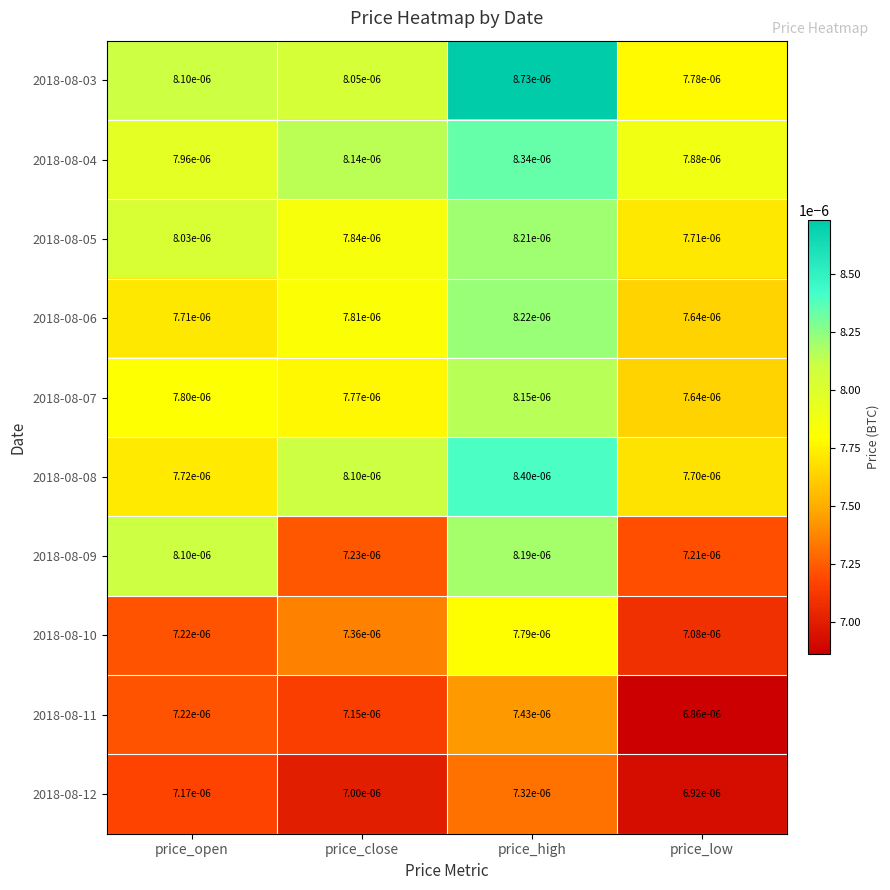

Which label corresponds to the smallest value in the chart?

price_low